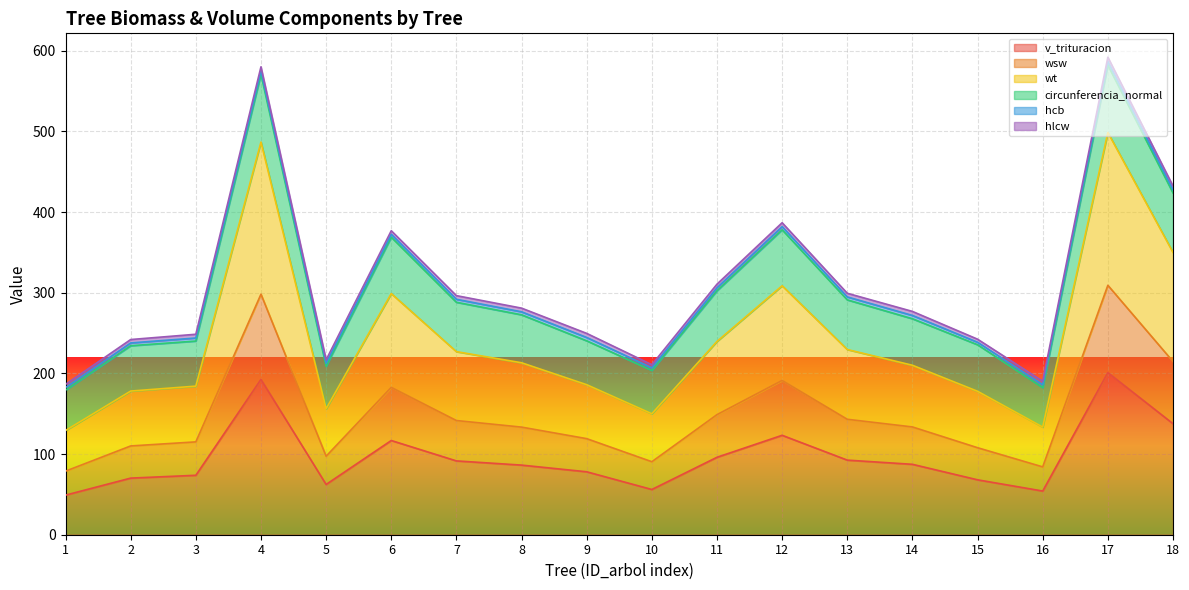

At which label does v_trituracion first exceed 87?

4